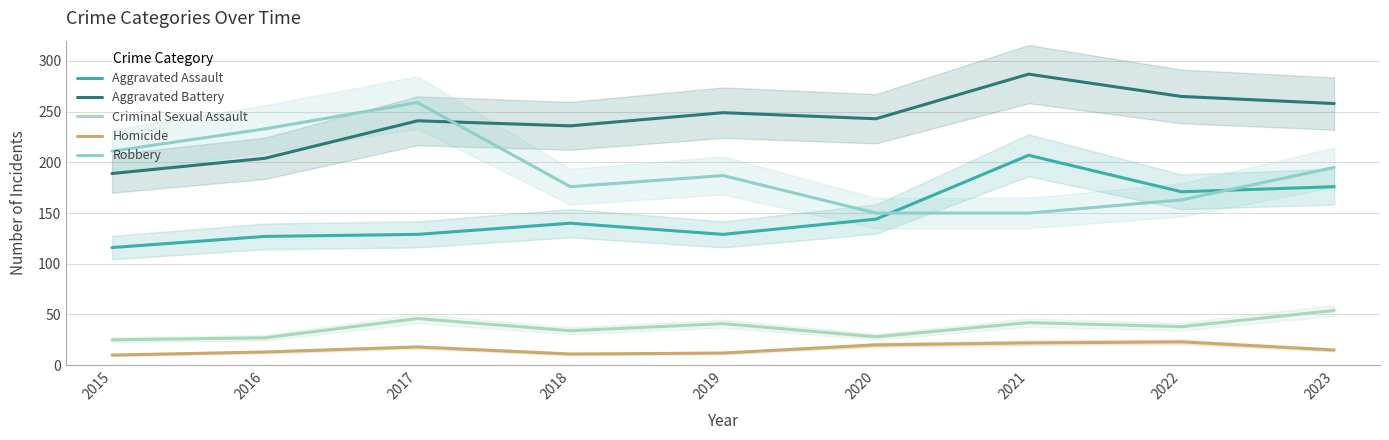

What is the difference between the Criminal Sexual Assault values at 2020 and 2023?

26